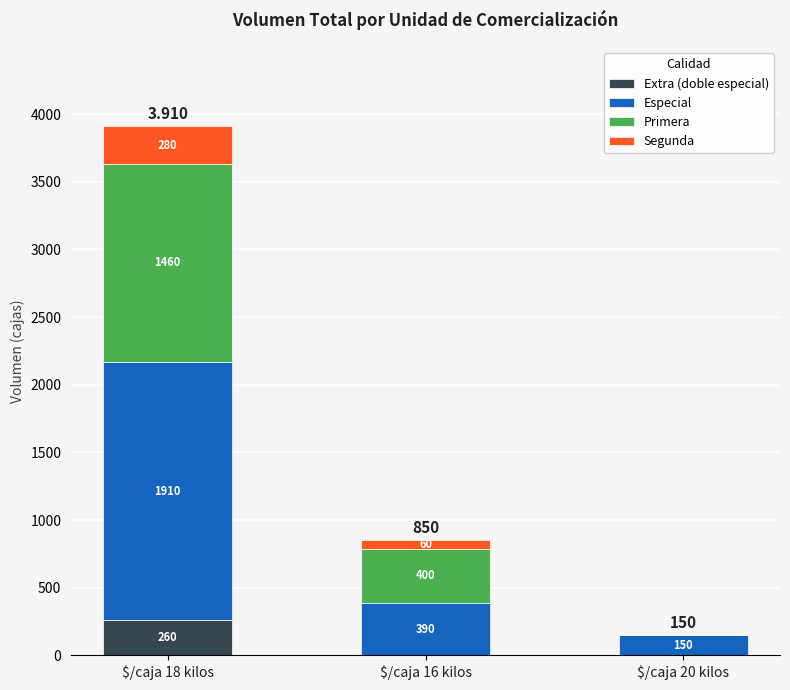

What is the difference between the Especial values at $/caja 18 kilos and $/caja 20 kilos?

1760